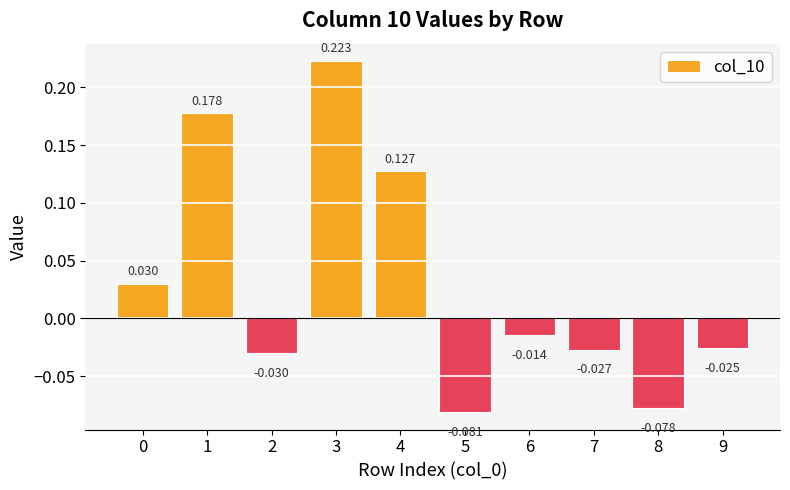

Between 7 and 8, which is larger?

7